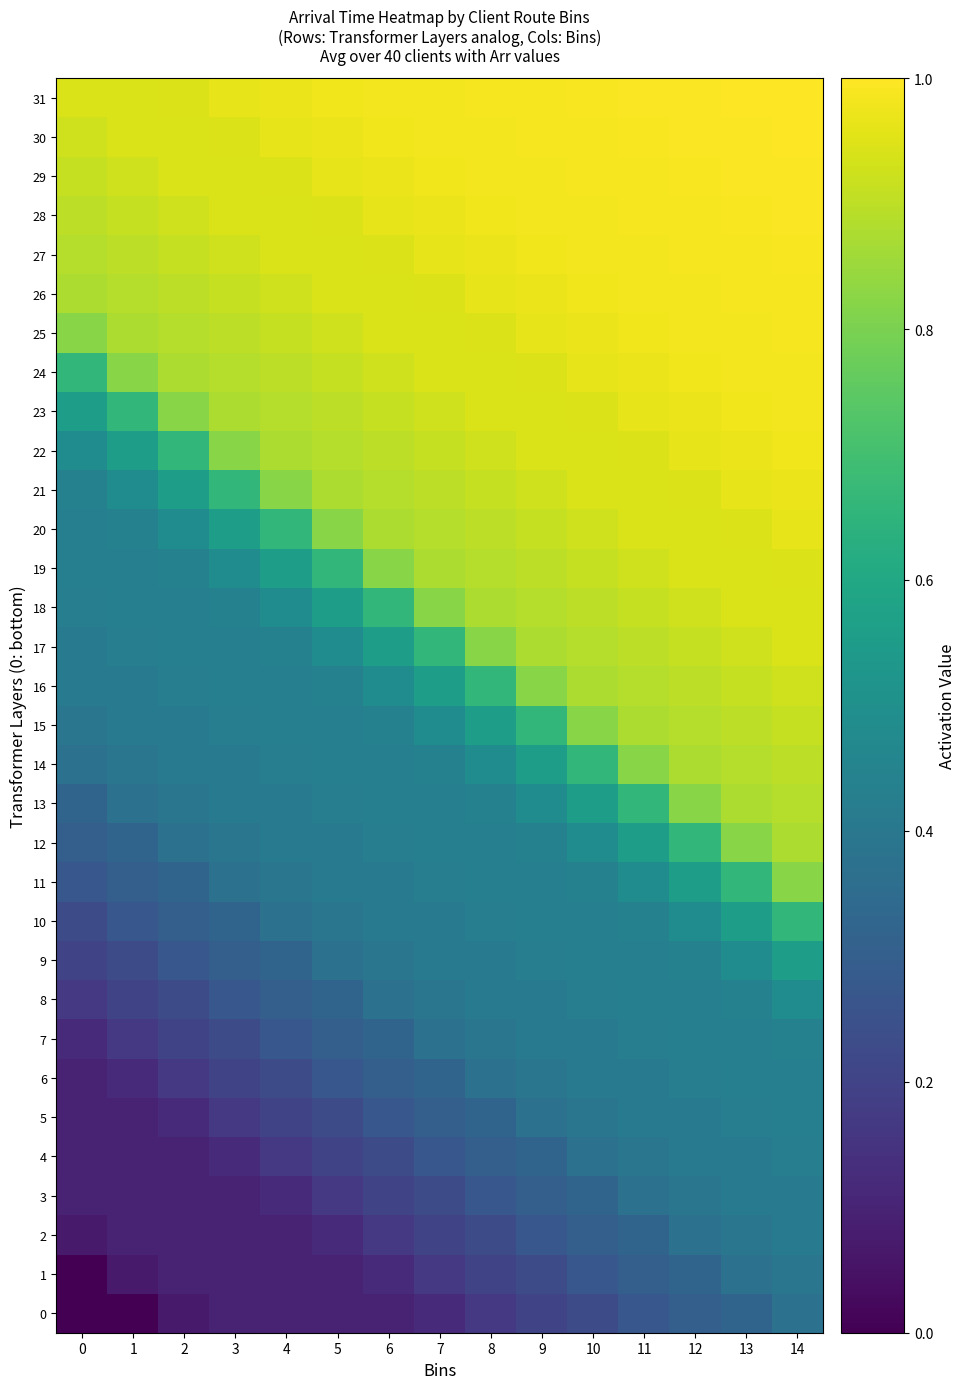

How many categories are shown in the chart?

15